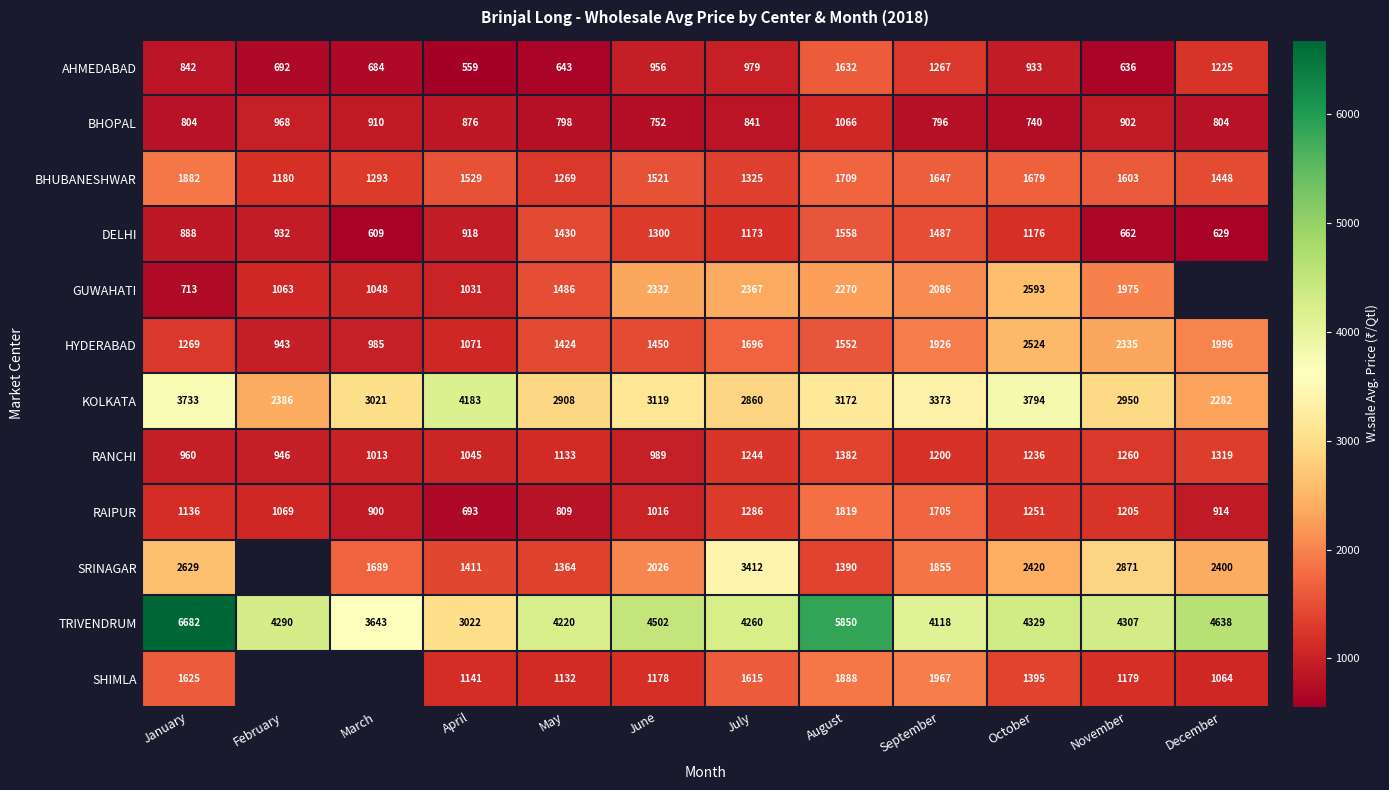

List the labels in order of KOLKATA value, smallest first.

December, February, July, May, November, March, June, August, September, January, October, April